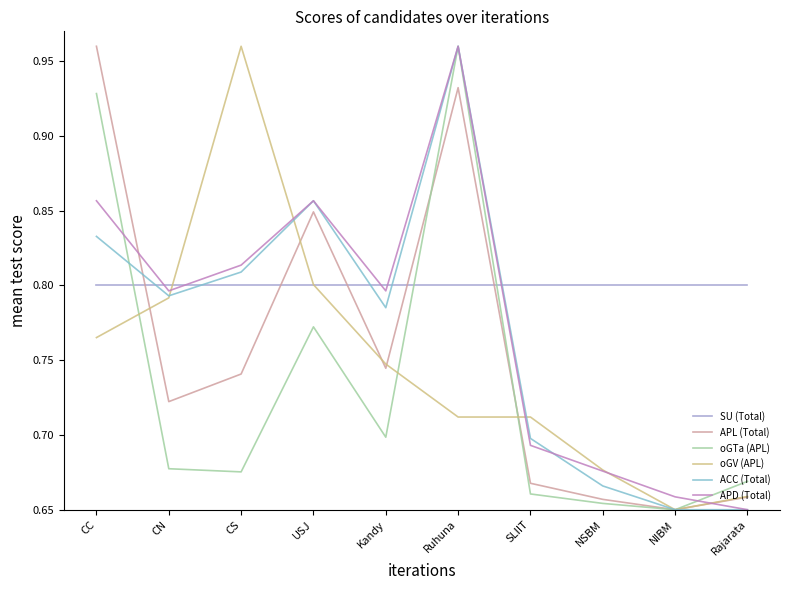

At which label does oGV (APL) reach its minimum?

NIBM